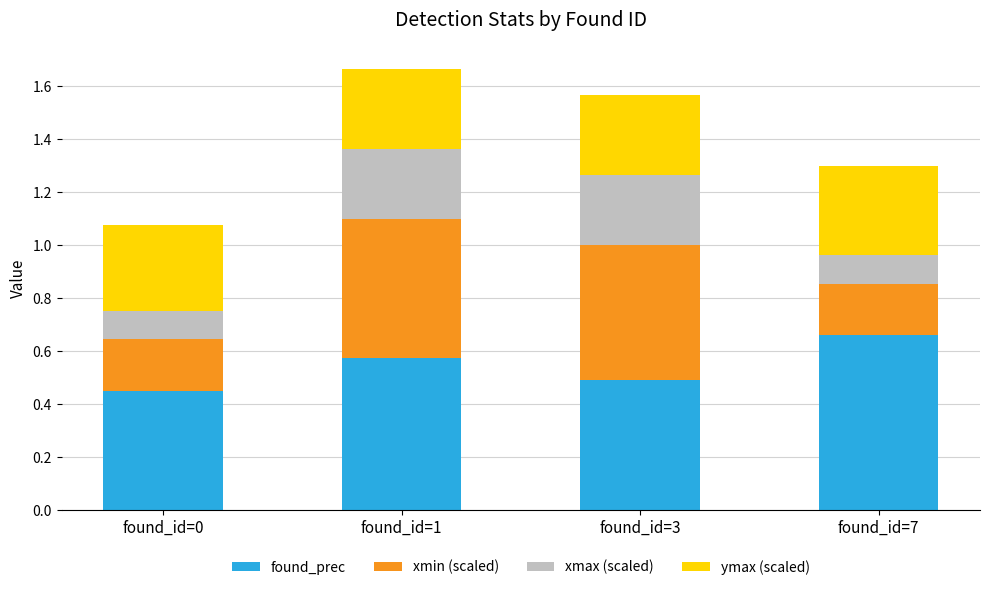

Are the bars grouped side by side (vs. stacked)?

No